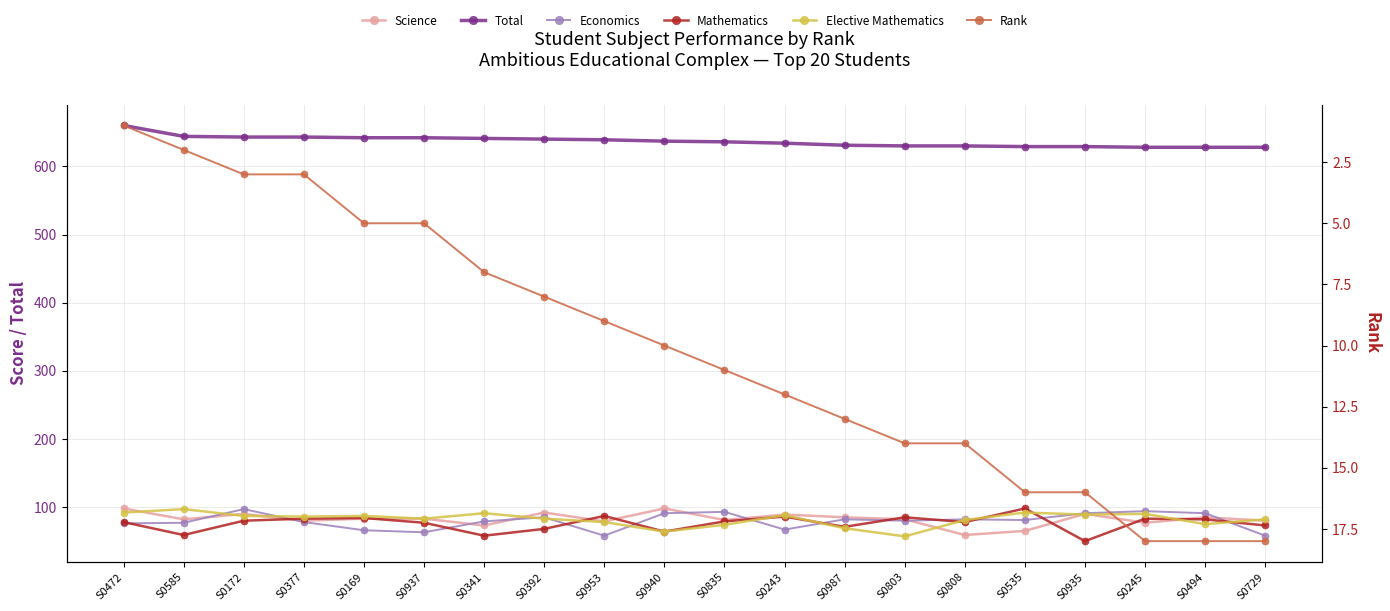

What is the label of the 9th point from the left?

S0953